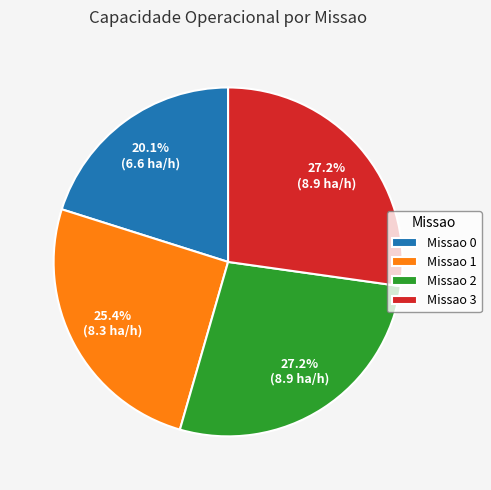

Is there any slice that represents more than half of the pie?

No